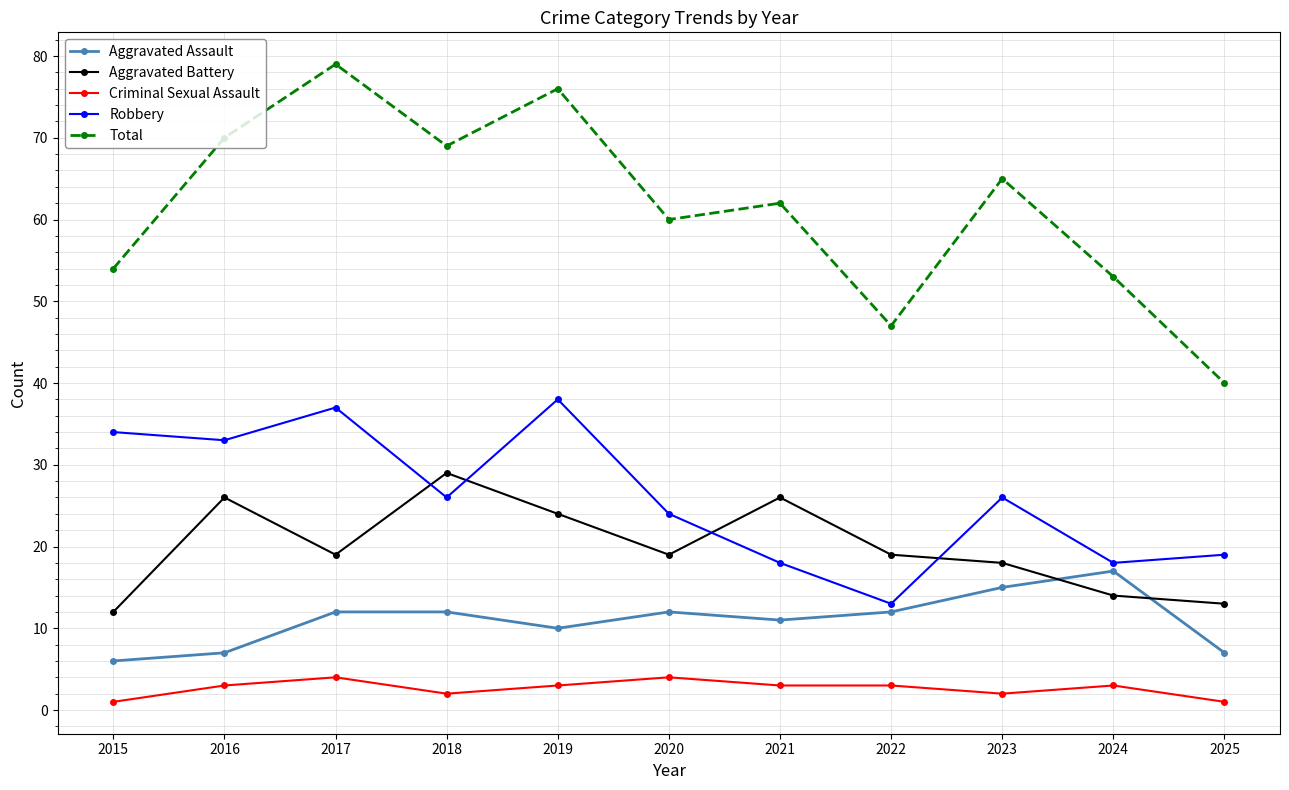

Reading right to left, list all the values displayed in this chart.

Aggravated Assault: 2025=7	2024=17	2023=15	2022=12	2021=11	2020=12	2019=10	2018=12	2017=12	2016=7	2015=6
Aggravated Battery: 2025=13	2024=14	2023=18	2022=19	2021=26	2020=19	2019=24	2018=29	2017=19	2016=26	2015=12
Criminal Sexual Assault: 2025=1	2024=3	2023=2	2022=3	2021=3	2020=4	2019=3	2018=2	2017=4	2016=3	2015=1
Robbery: 2025=19	2024=18	2023=26	2022=13	2021=18	2020=24	2019=38	2018=26	2017=37	2016=33	2015=34
Total: 2025=40	2024=53	2023=65	2022=47	2021=62	2020=60	2019=76	2018=69	2017=79	2016=70	2015=54